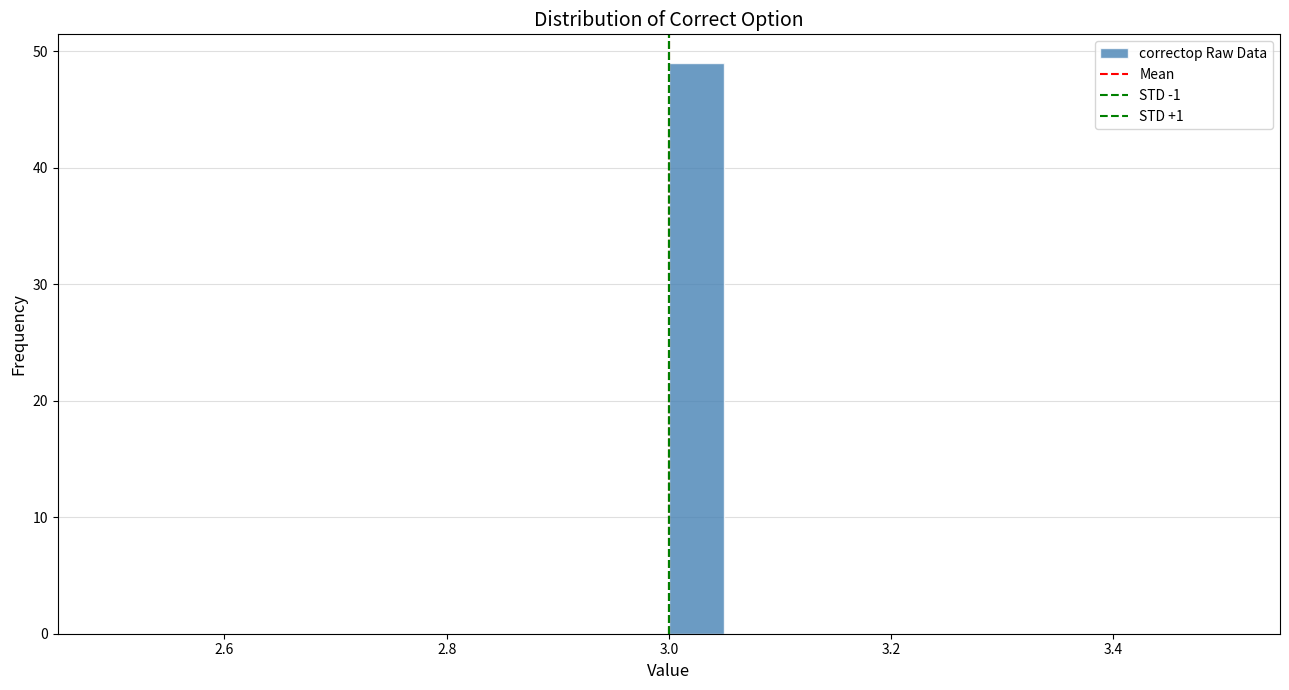

Read against the x-axis, roughly where is the centre of the tallest bar?

3.02